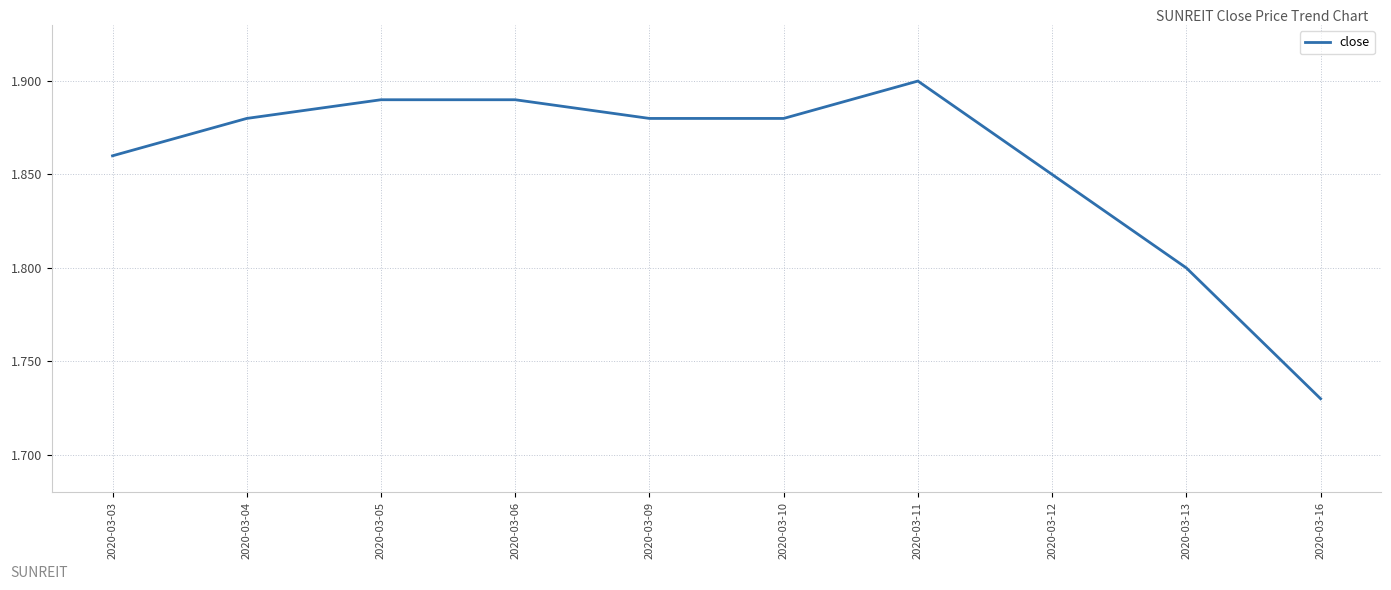

Which label corresponds to the largest value in the chart?

2020-03-11